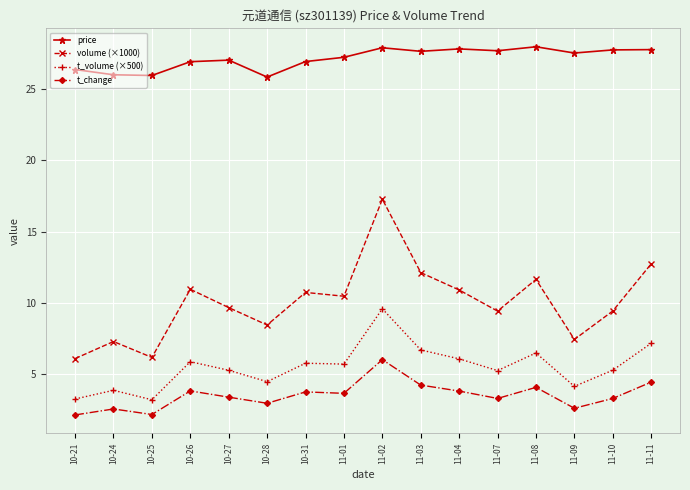

At how many categories does at least one series exceed 15?

16